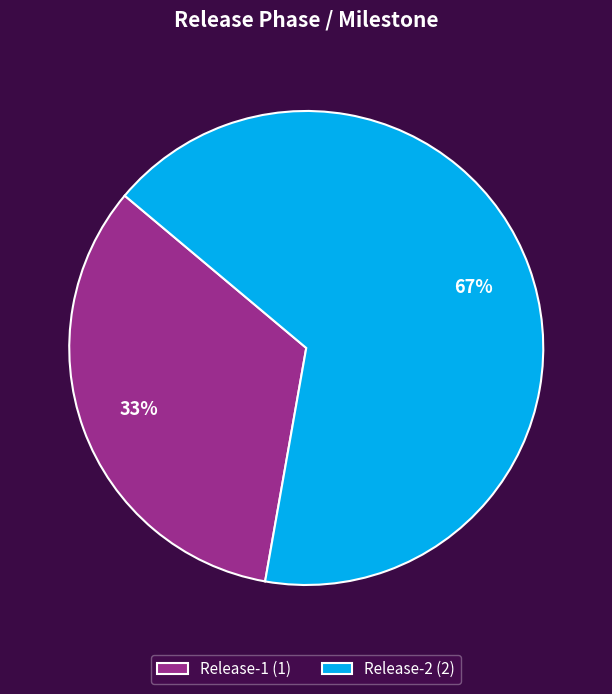

To the nearest percent, what is the average slice percentage?

50%